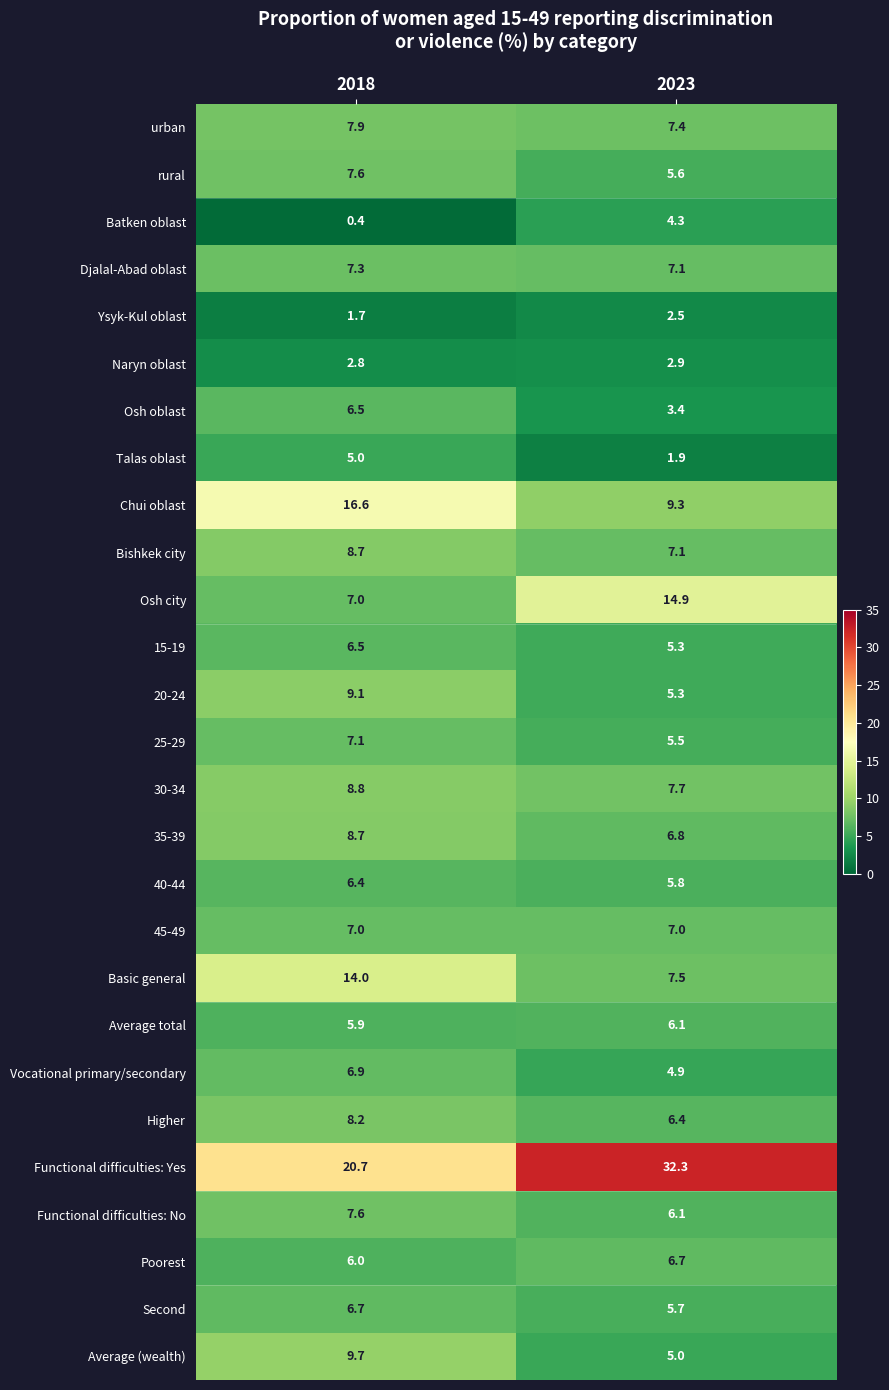

What is the sum of the Batken oblast values at 2023 and 2018?

4.7